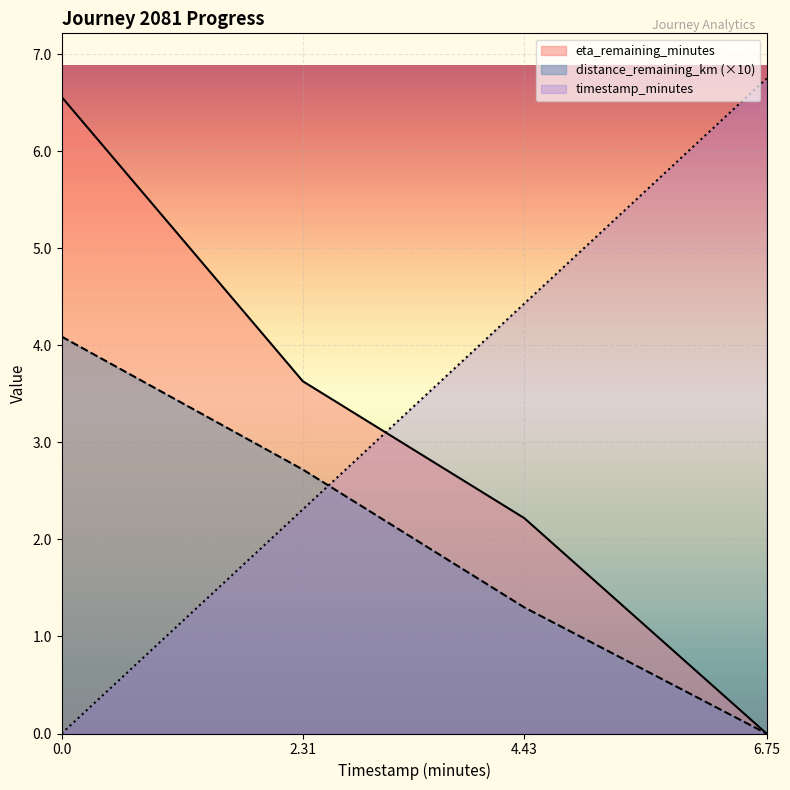

What is the sum of all distance_remaining_km values?

8.1